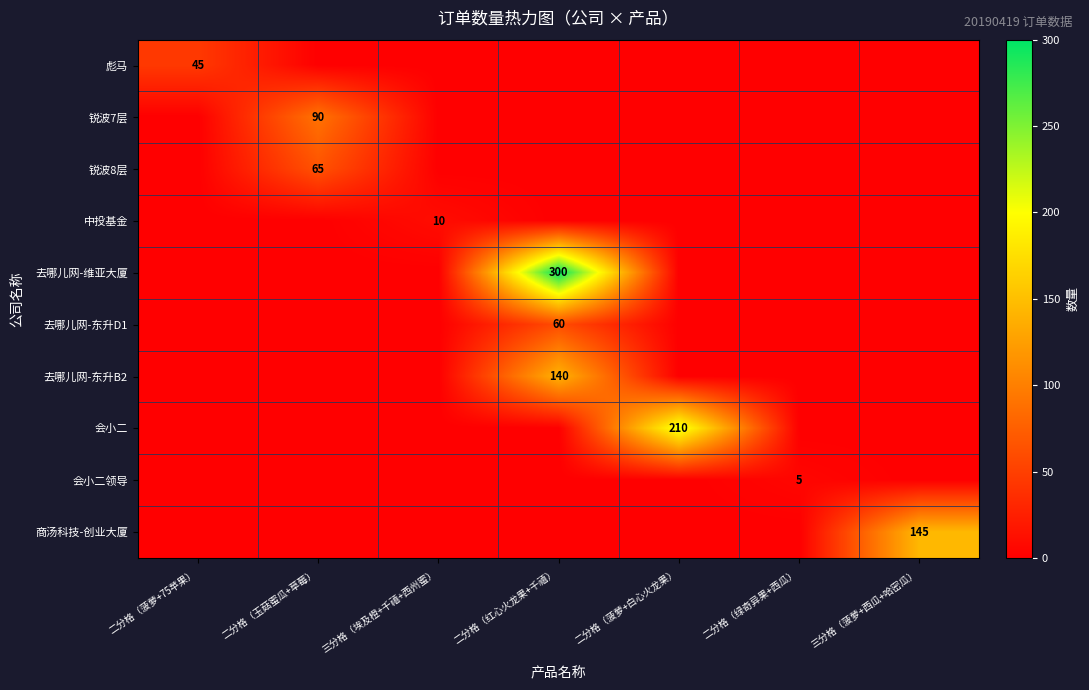

Is it true that 去哪儿网-东升D1 equals 60 at 二分格（红心火龙果+千禧）?

True